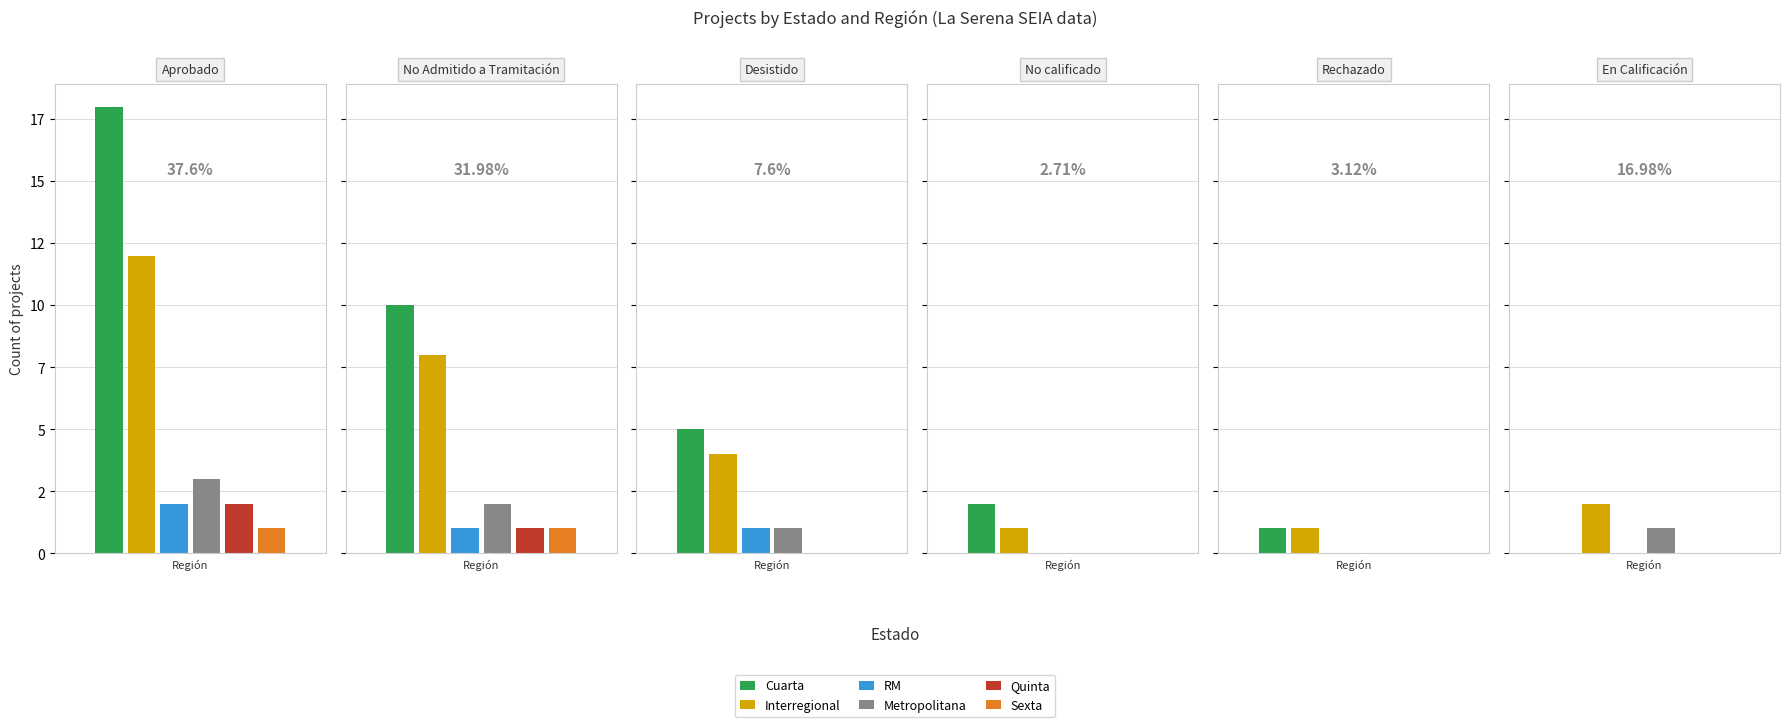

Reading right to left, list all the values displayed in this chart.

Cuarta: En Calificación=0	Rechazado=1	No calificado=2	Desistido=5	No Admitido a Tramitación=10	Aprobado=18
Interregional: En Calificación=2	Rechazado=1	No calificado=1	Desistido=4	No Admitido a Tramitación=8	Aprobado=12
RM: En Calificación=0	Rechazado=0	No calificado=0	Desistido=1	No Admitido a Tramitación=1	Aprobado=2
Metropolitana: En Calificación=1	Rechazado=0	No calificado=0	Desistido=1	No Admitido a Tramitación=2	Aprobado=3
Quinta: En Calificación=0	Rechazado=0	No calificado=0	Desistido=0	No Admitido a Tramitación=1	Aprobado=2
Sexta: En Calificación=0	Rechazado=0	No calificado=0	Desistido=0	No Admitido a Tramitación=1	Aprobado=1